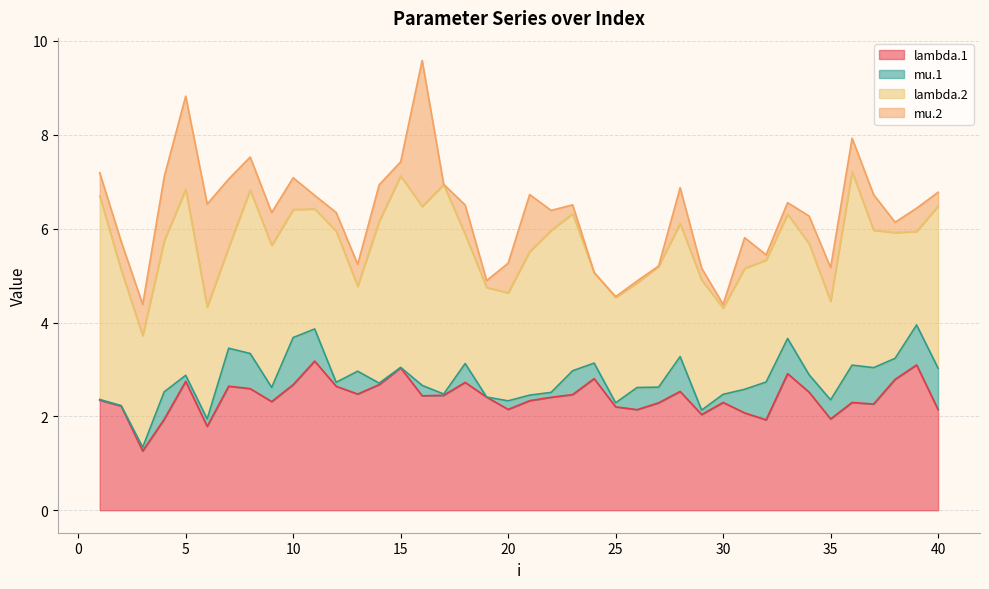

Rank the series at 20 from lowest to highest value.

mu.1, mu.2, lambda.1, lambda.2